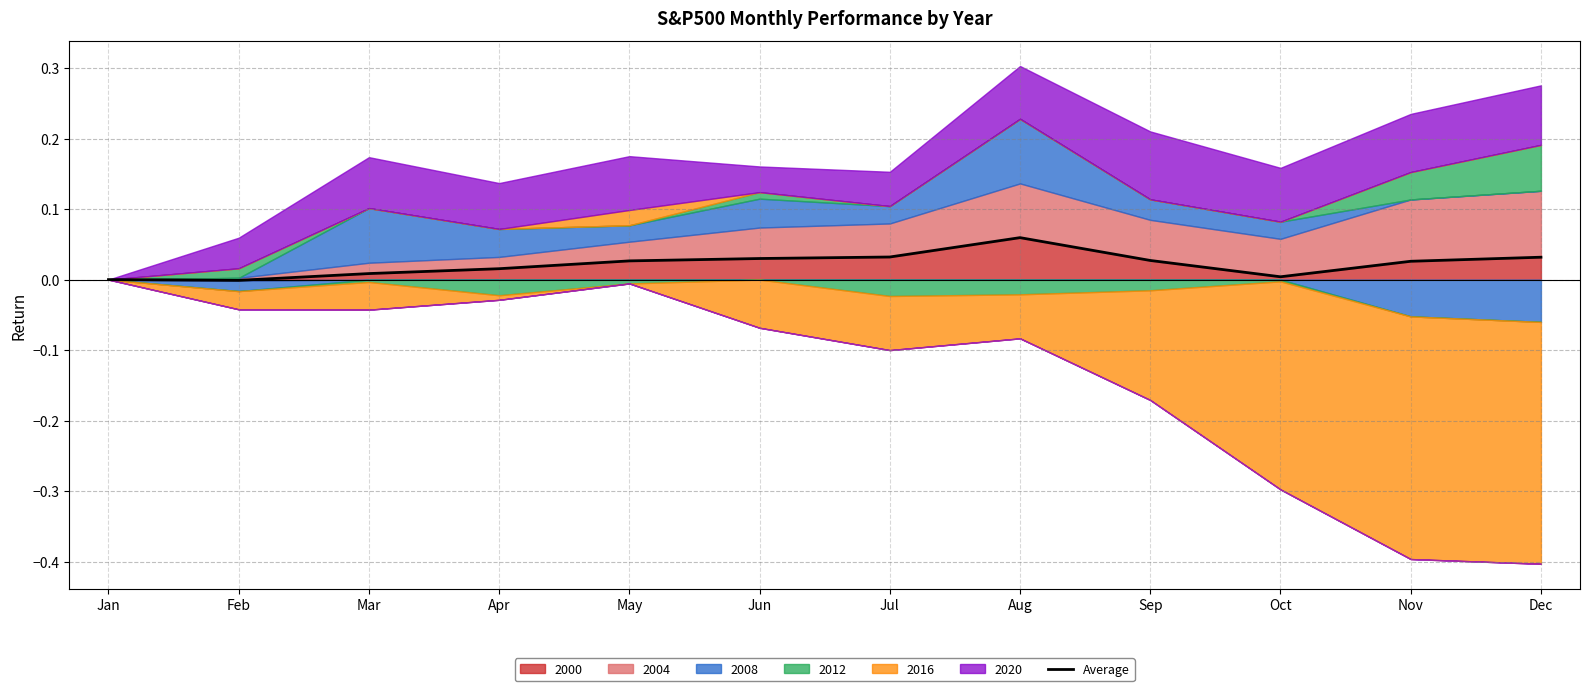

Reading left to right, transcribe all the data shown in this chart.

Jan=0.0	Feb=-0.0	Mar=0.0	Apr=0.0	May=0.0	Jun=0.0	Jul=0.0	Aug=0.1	Sep=0.0	Oct=0.0	Nov=0.0	Dec=0.0